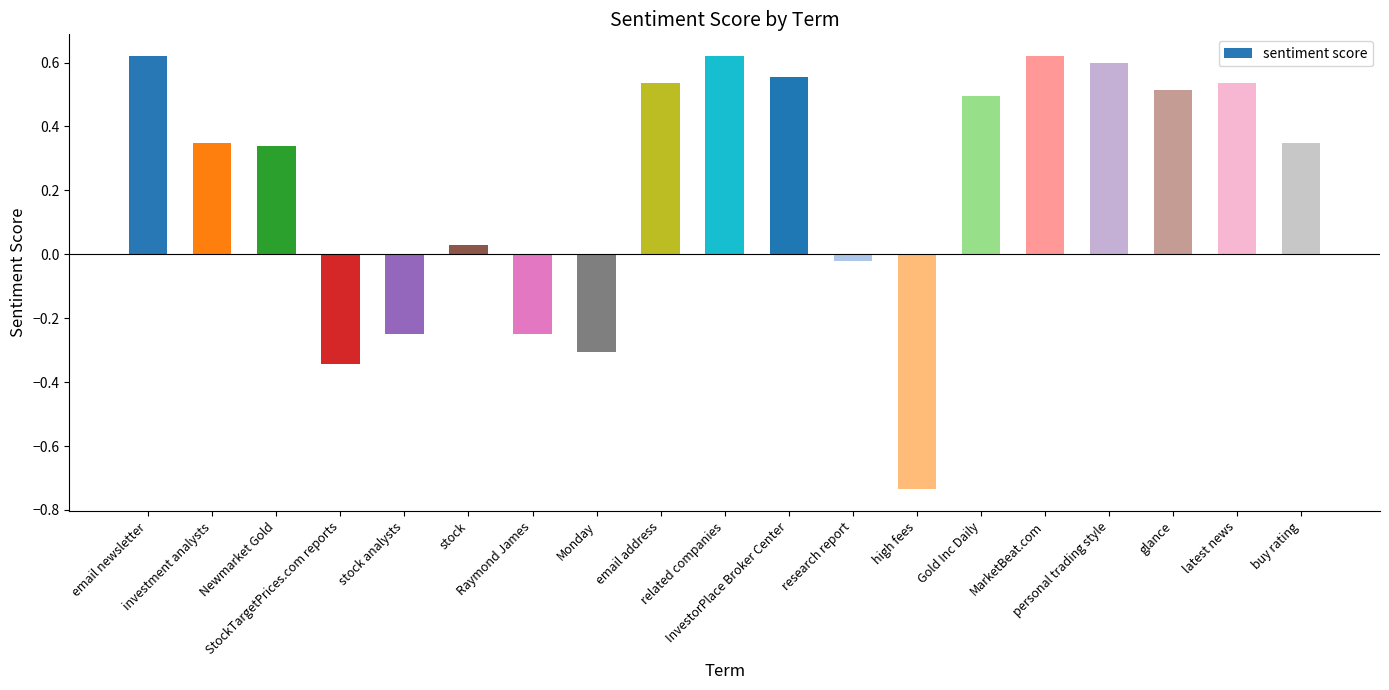

What is the average value?

0.2